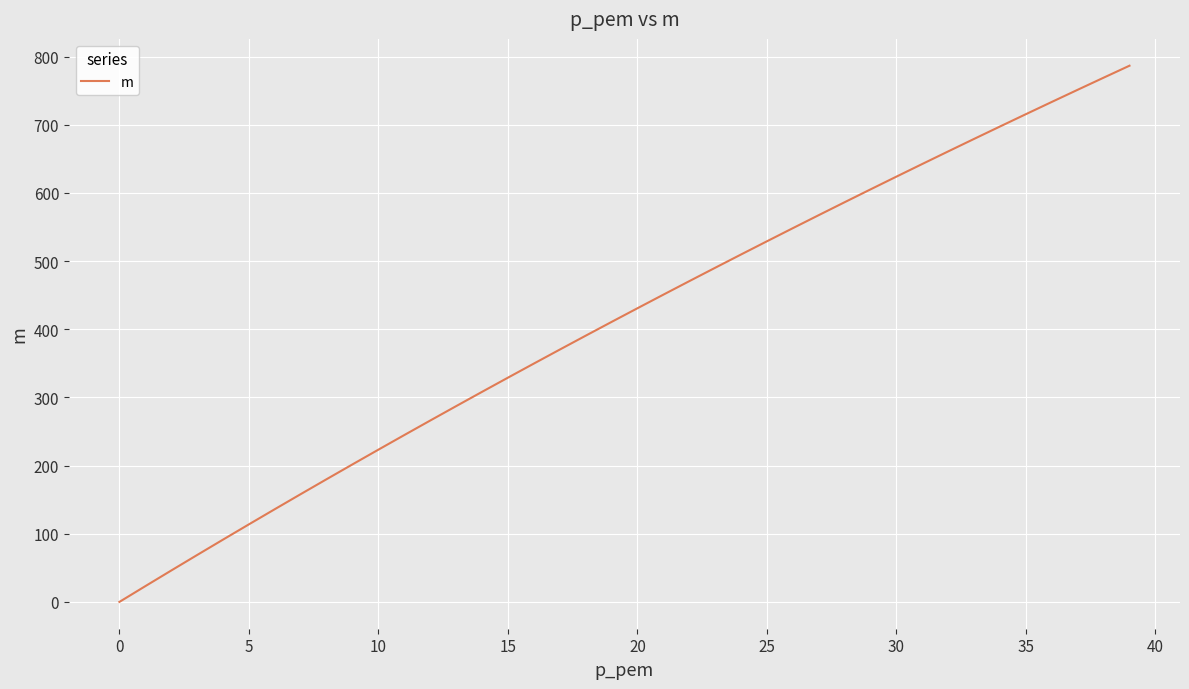

What is the maximum value shown in the chart?

786.6